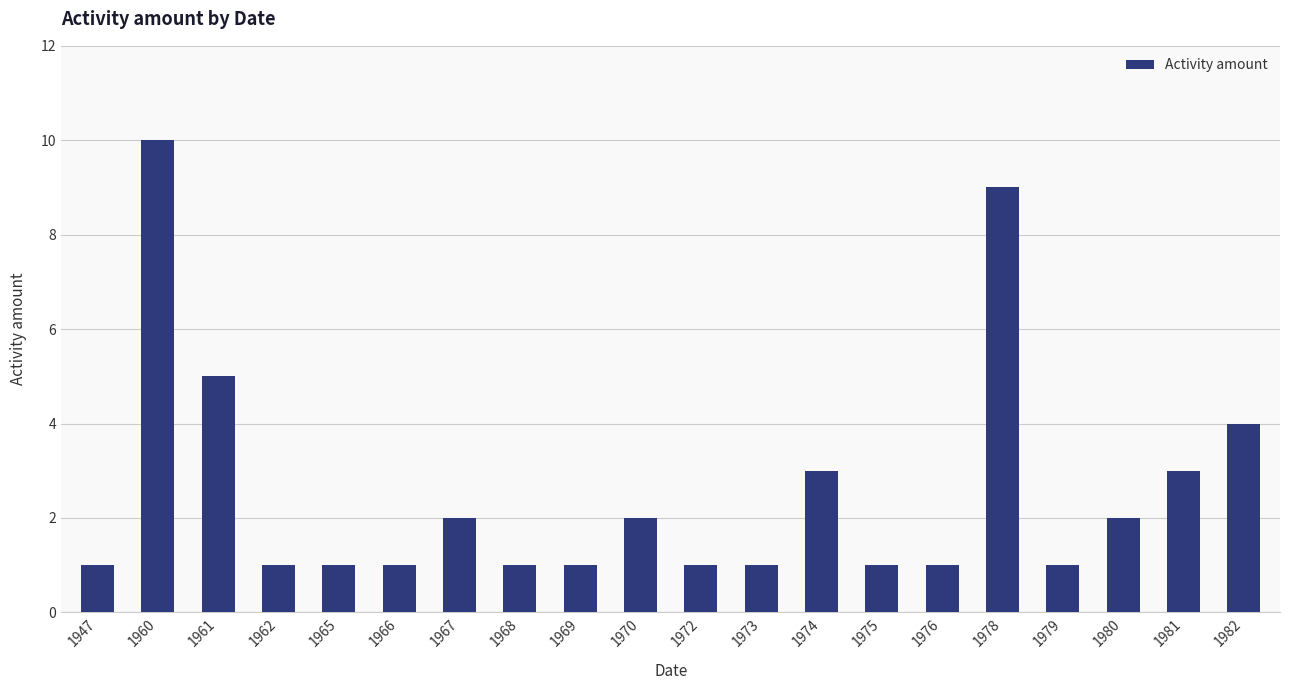

What is the approximate value at 1976?

1